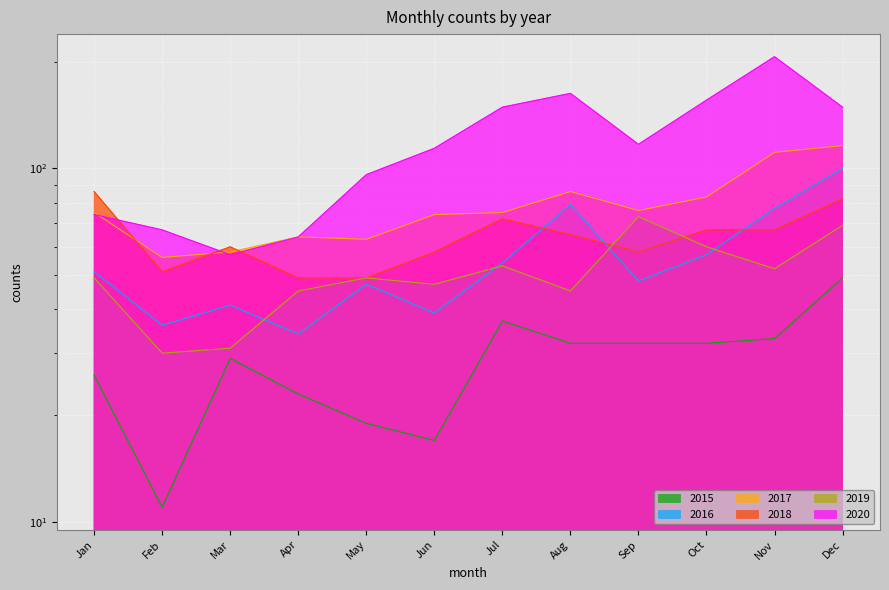

The 2016 series shows 51 at Jan. True or false?

True